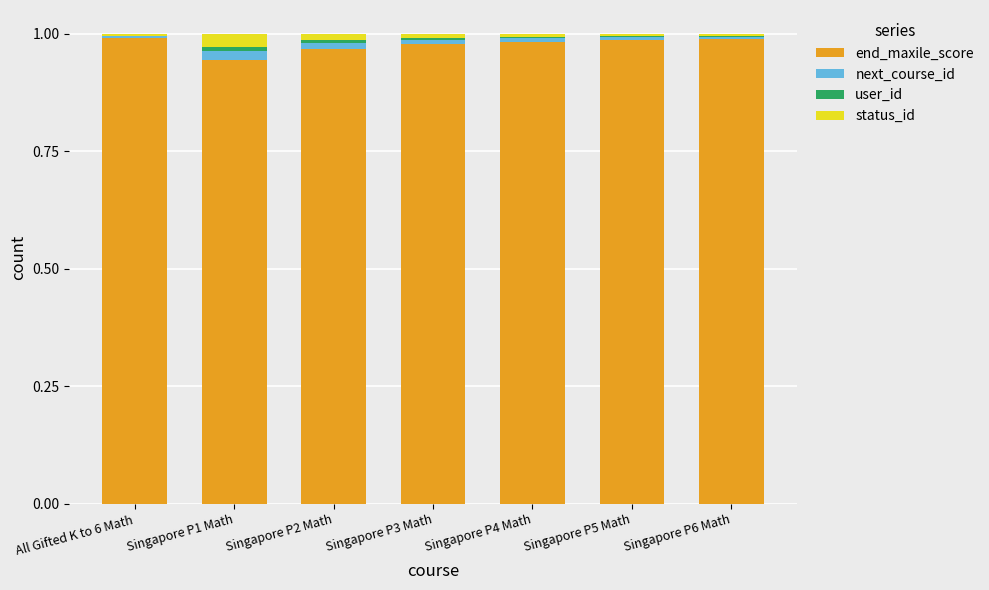

The value of end_maxile_score at All Gifted K to 6 Math is 0.6. True or false?

False